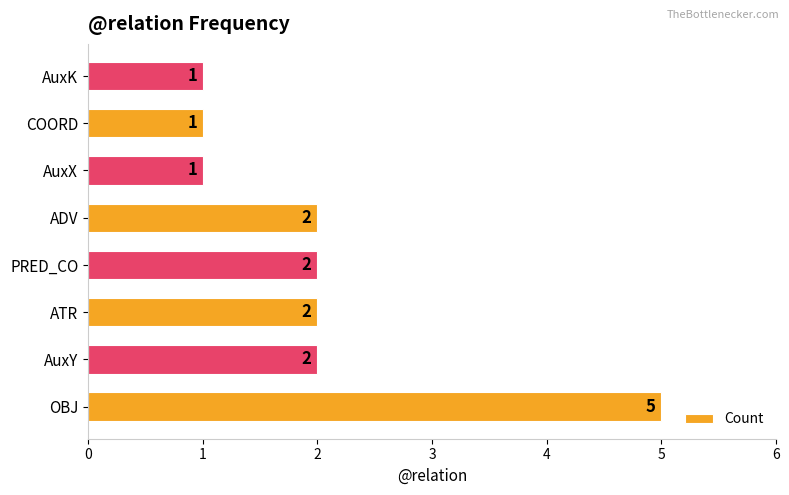

Reading bottom to top, transcribe all the data shown in this chart.

OBJ=5	AuxY=2	ATR=2	PRED_CO=2	ADV=2	AuxX=1	COORD=1	AuxK=1